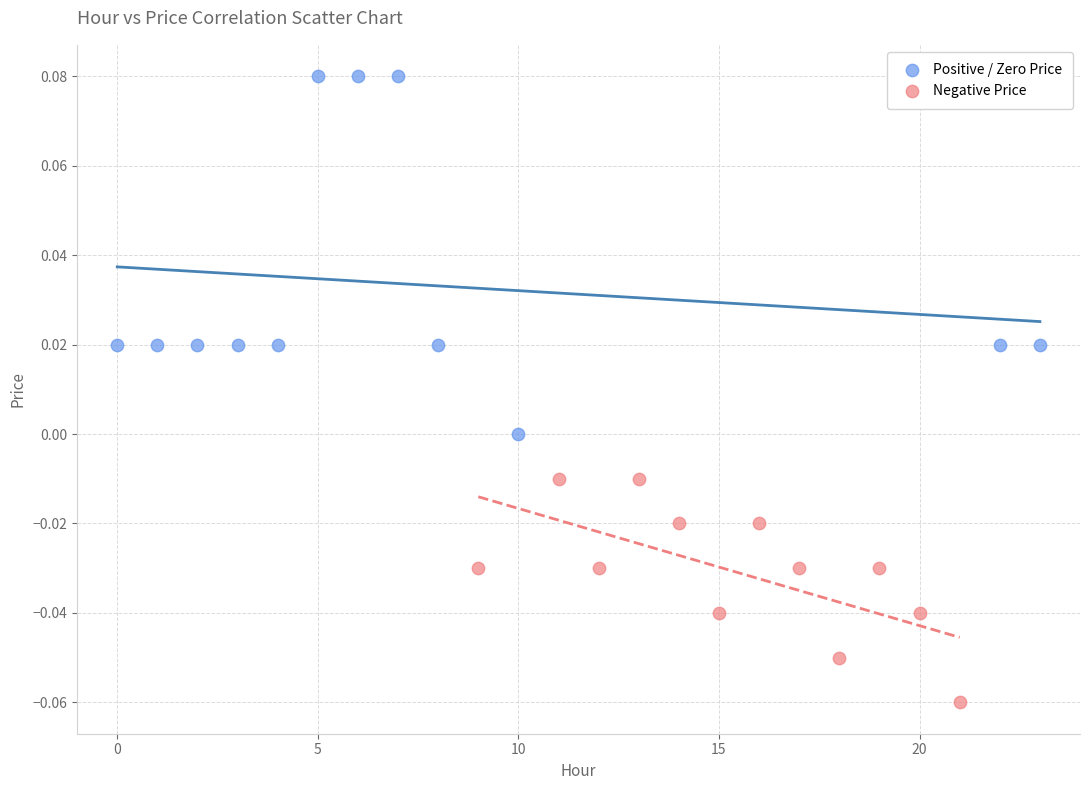

Which series contains the highest Y value?

Positive / Zero Price